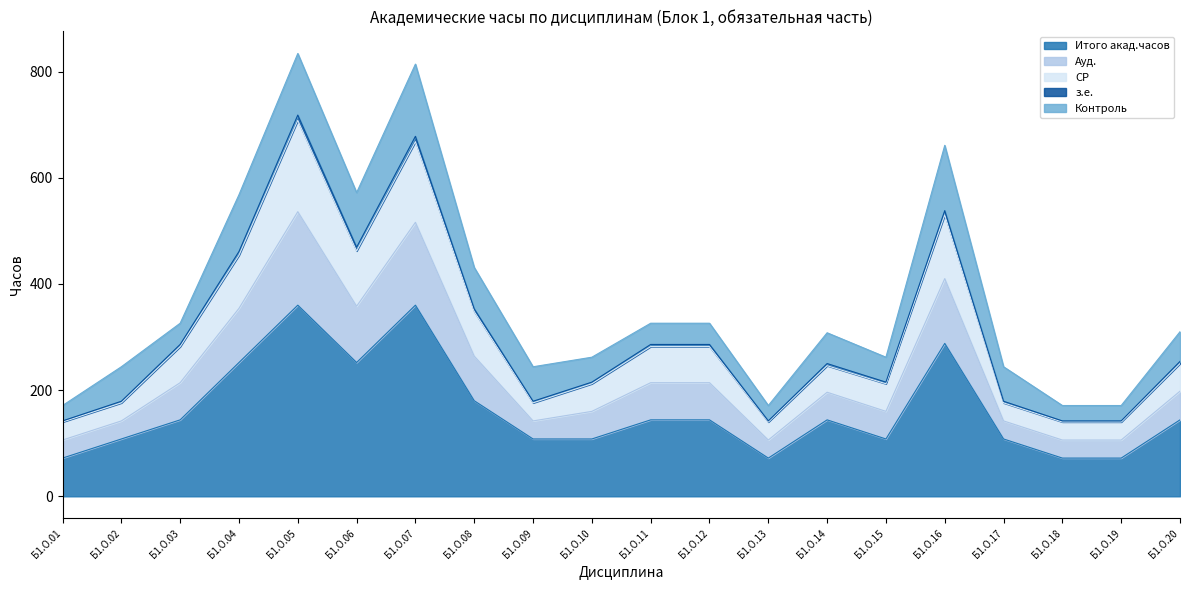

What is the lowest value of the Итого акад.часов series?

72